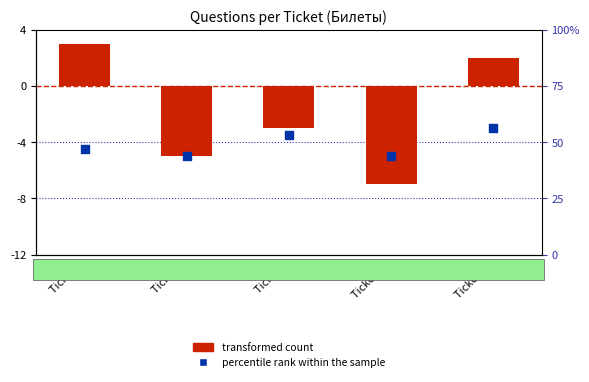

Between Ticket 13 and Ticket 7, which is larger?

Ticket 13